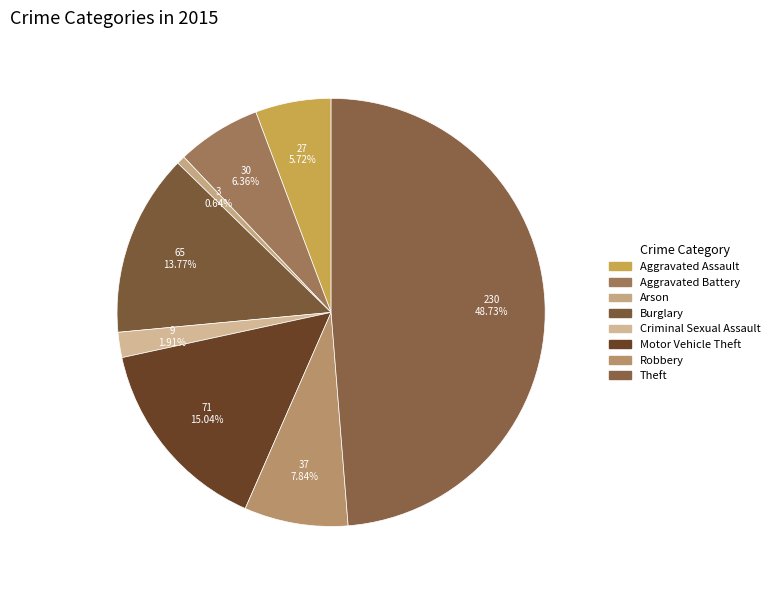

Count the number of slices in the pie.

8